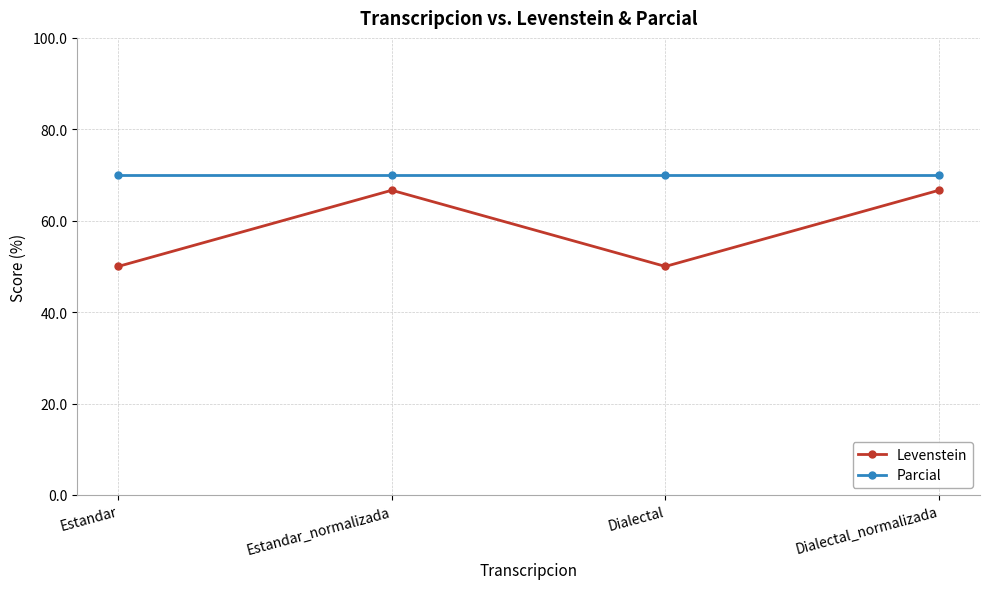

What is the total value across all series at Dialectal?

120.0